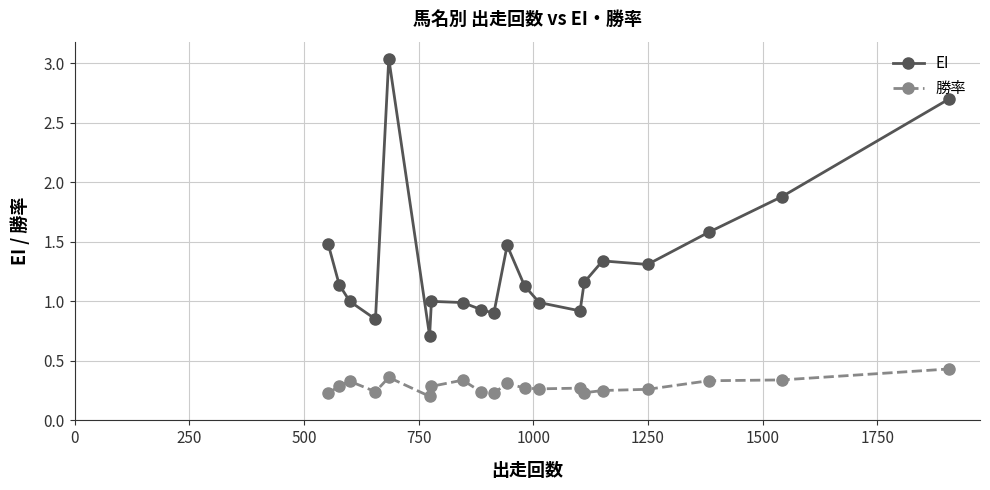

Which series has the widest spread of values?

EI